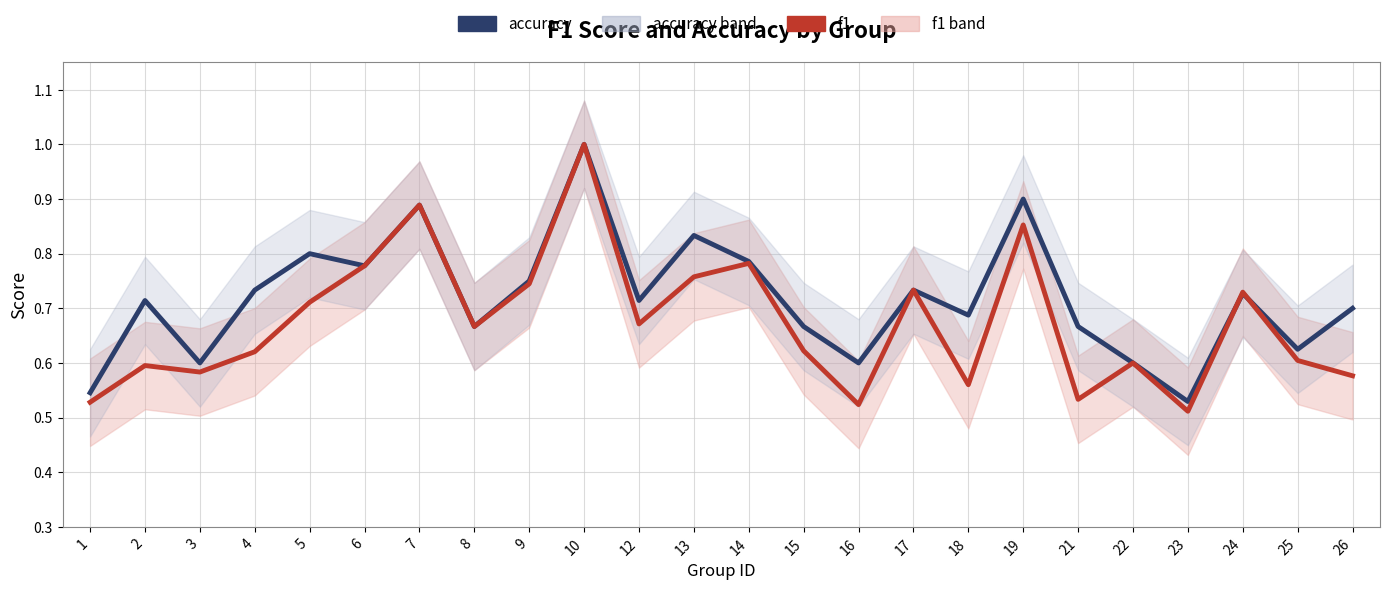

At which category does the chart reach its peak across all series?

10